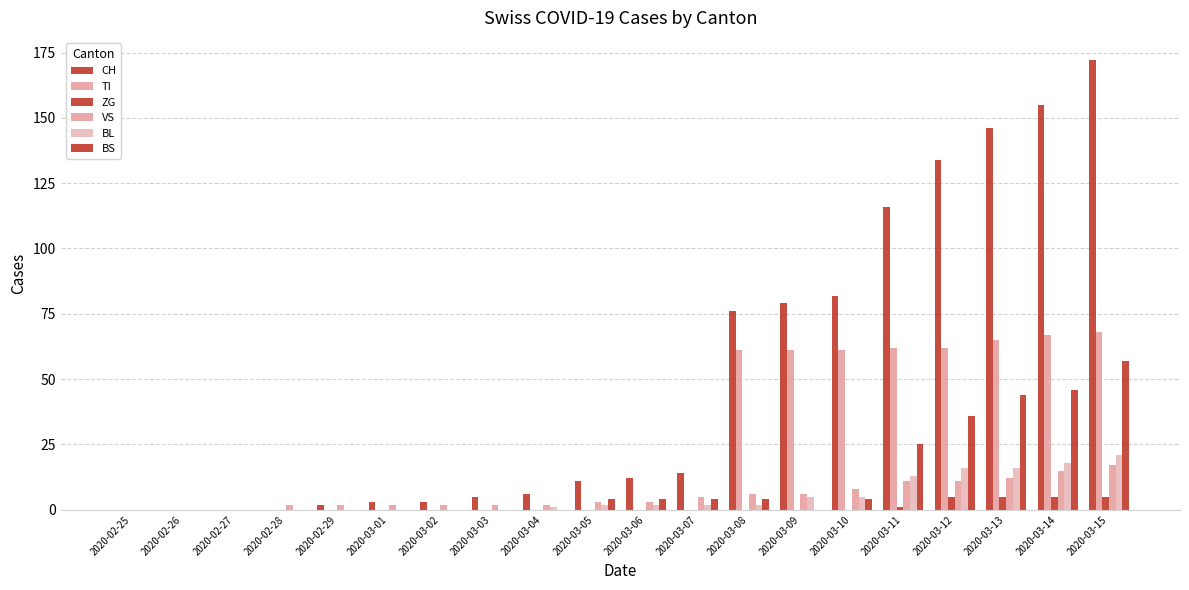

Are the bars horizontal?

No